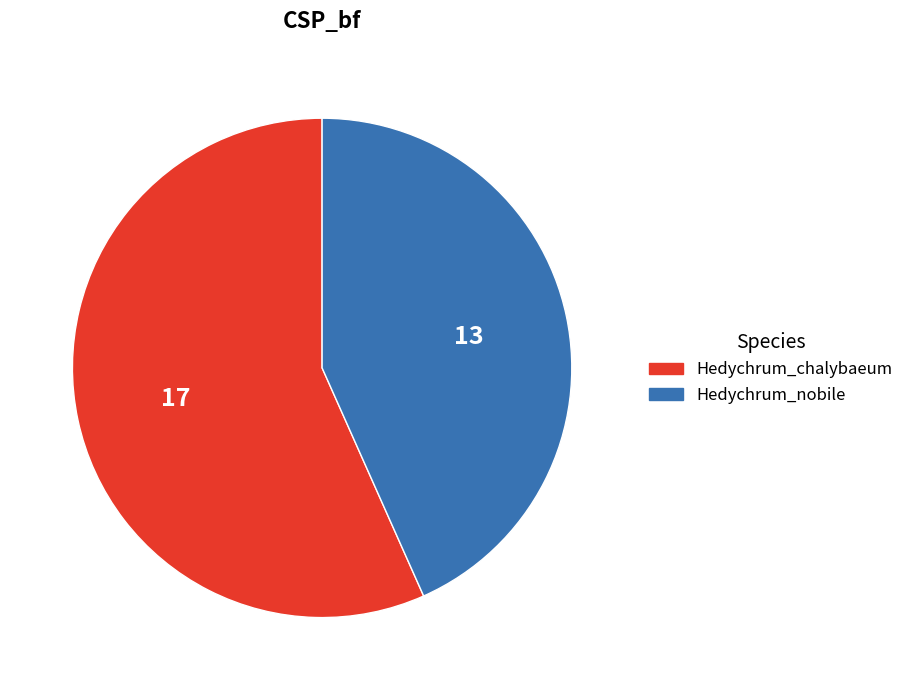

True or false: Hedychrum_chalybaeum accounts for 68% of the total.

False